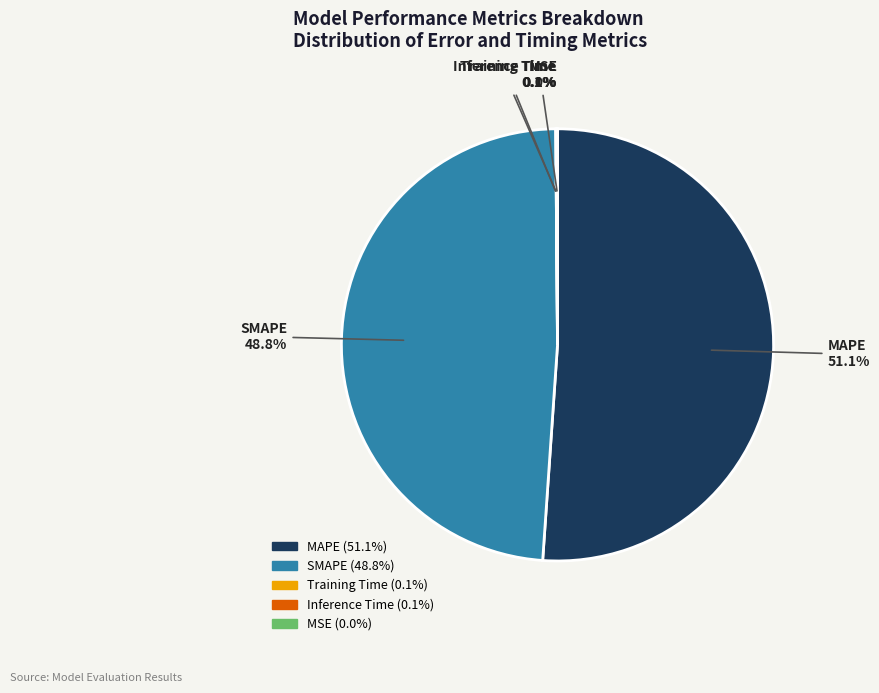

To the nearest percent, what is the average slice percentage?

20%